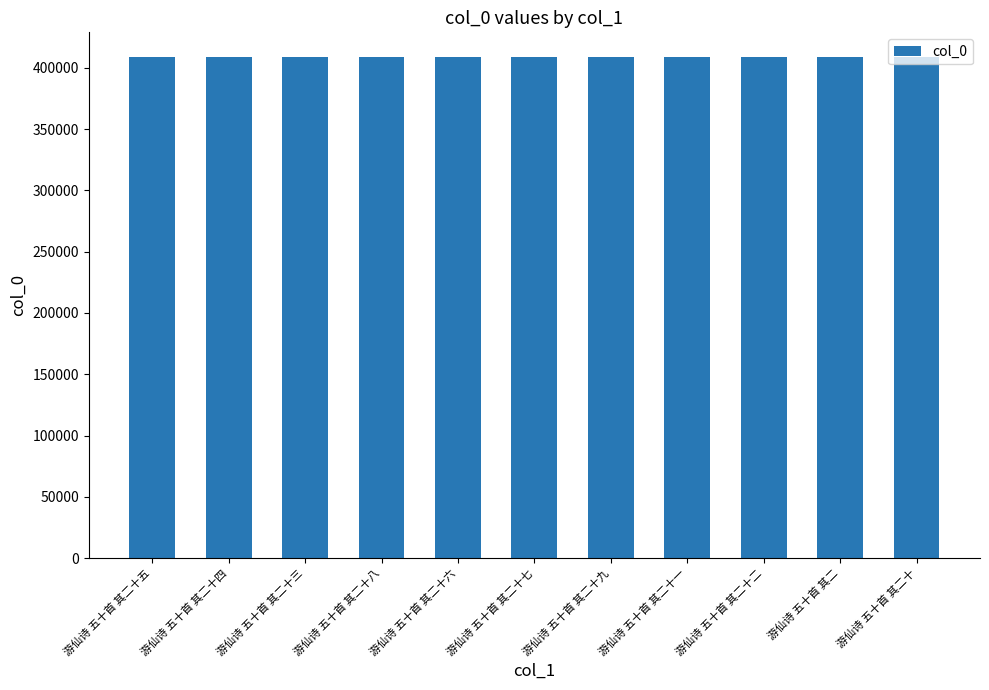

What is the minimum value shown in the chart?

408531